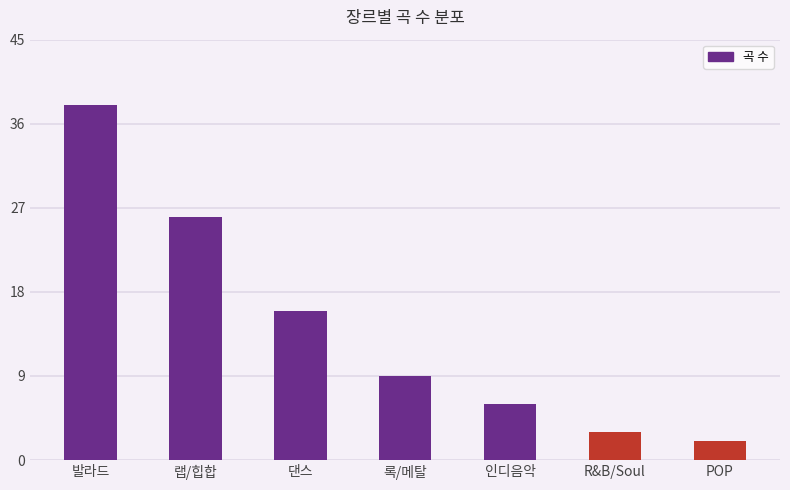

True or false: the data shows 4 at 인디음악.

False